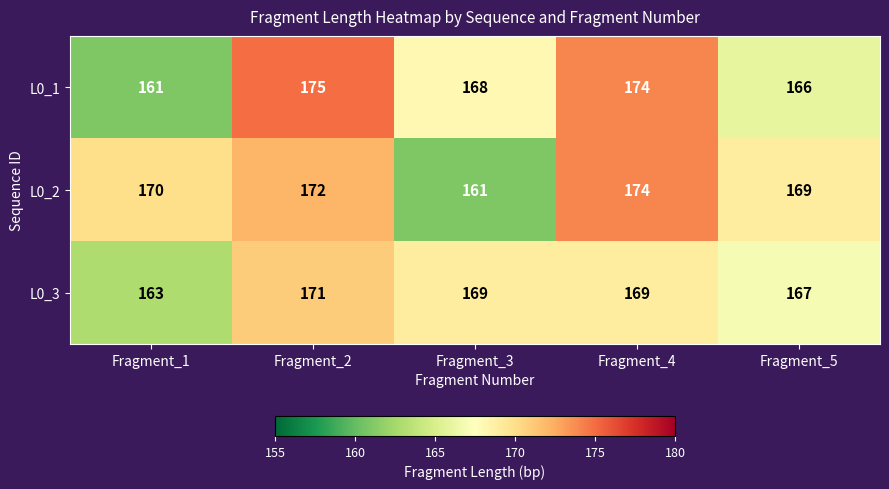

At which category does the chart reach its peak across all series?

Fragment_2